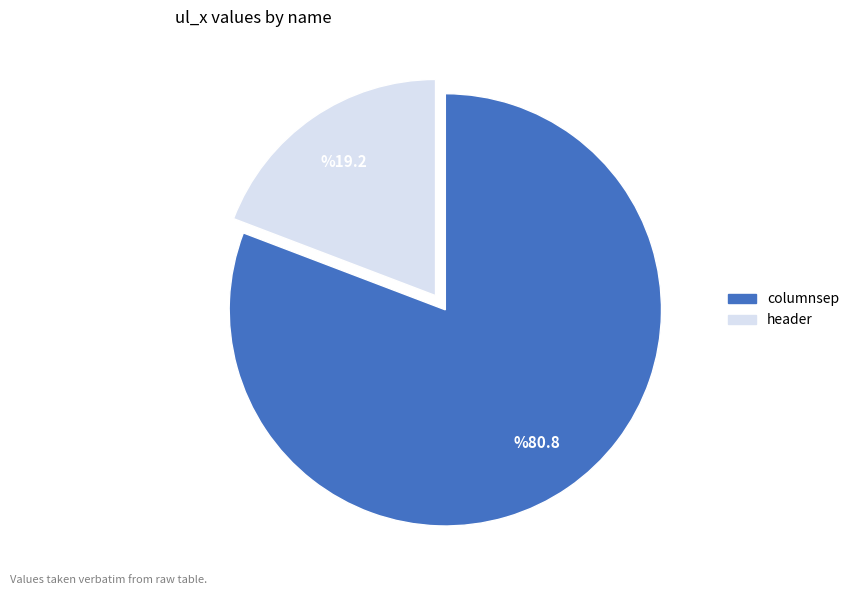

Combined, do header and columnsep account for over 50%?

Yes